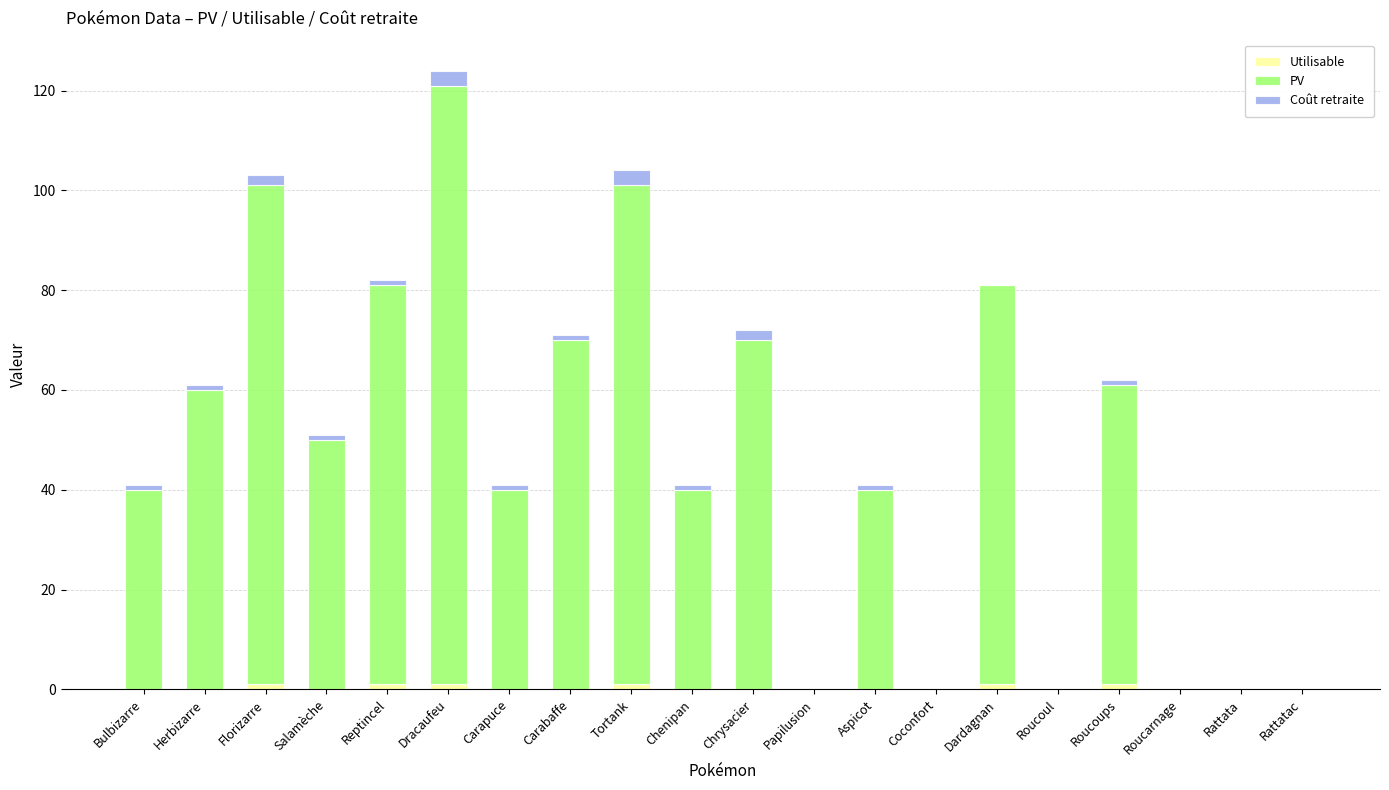

Count the number of categories in the chart.

20